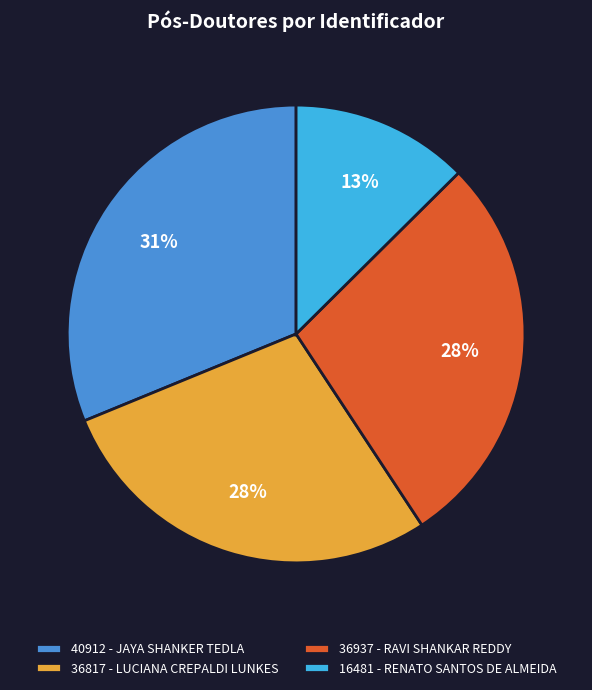

Count the number of slices in the pie.

4